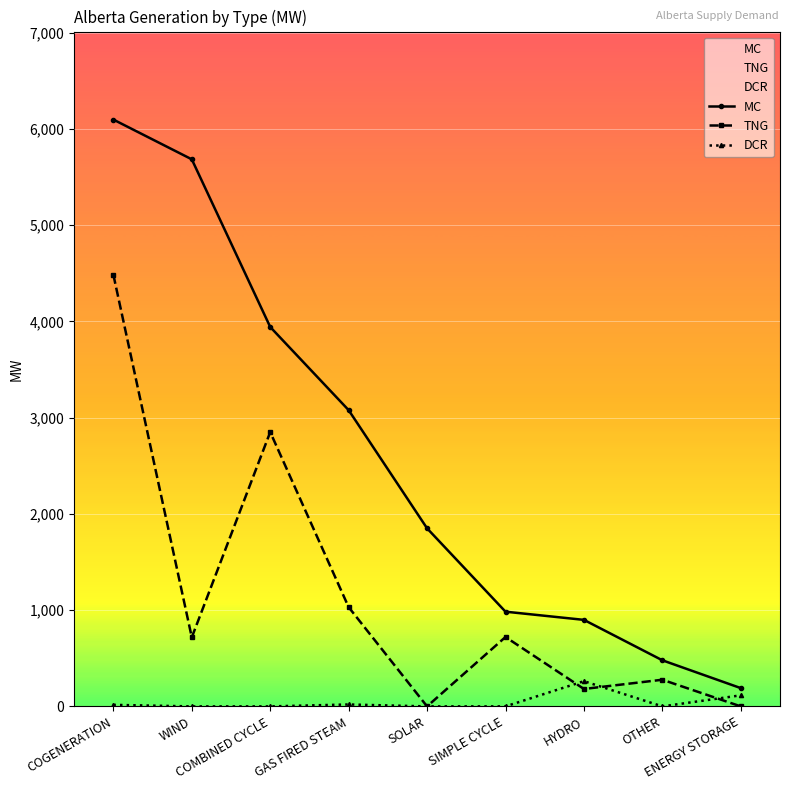

True or false: DCR has a value of 176 at COMBINED CYCLE.

False